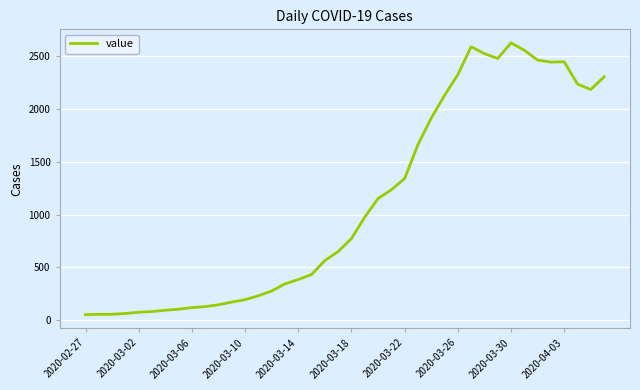

What is the difference between the maximum and minimum values?

2566